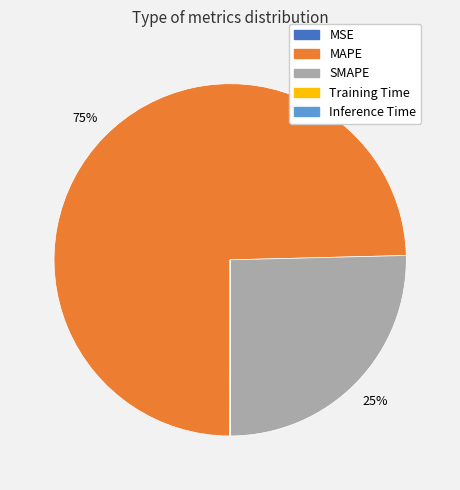

The SMAPE slice represents 17% of the pie. True or false?

False